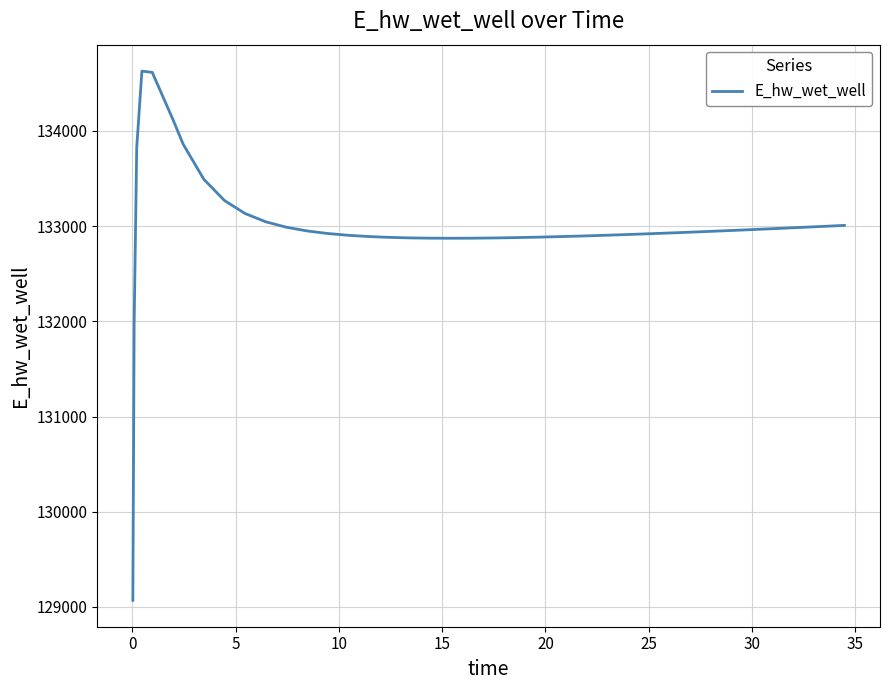

What is the sum of all values?

5319756.6